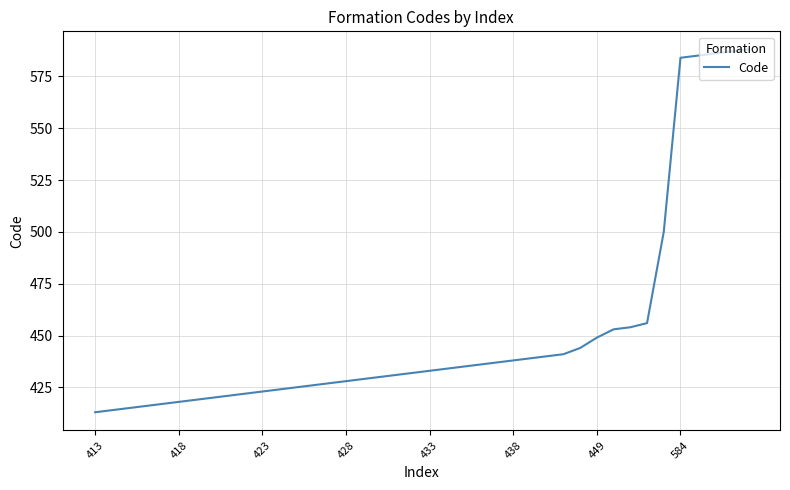

What is the minimum value shown in the chart?

413